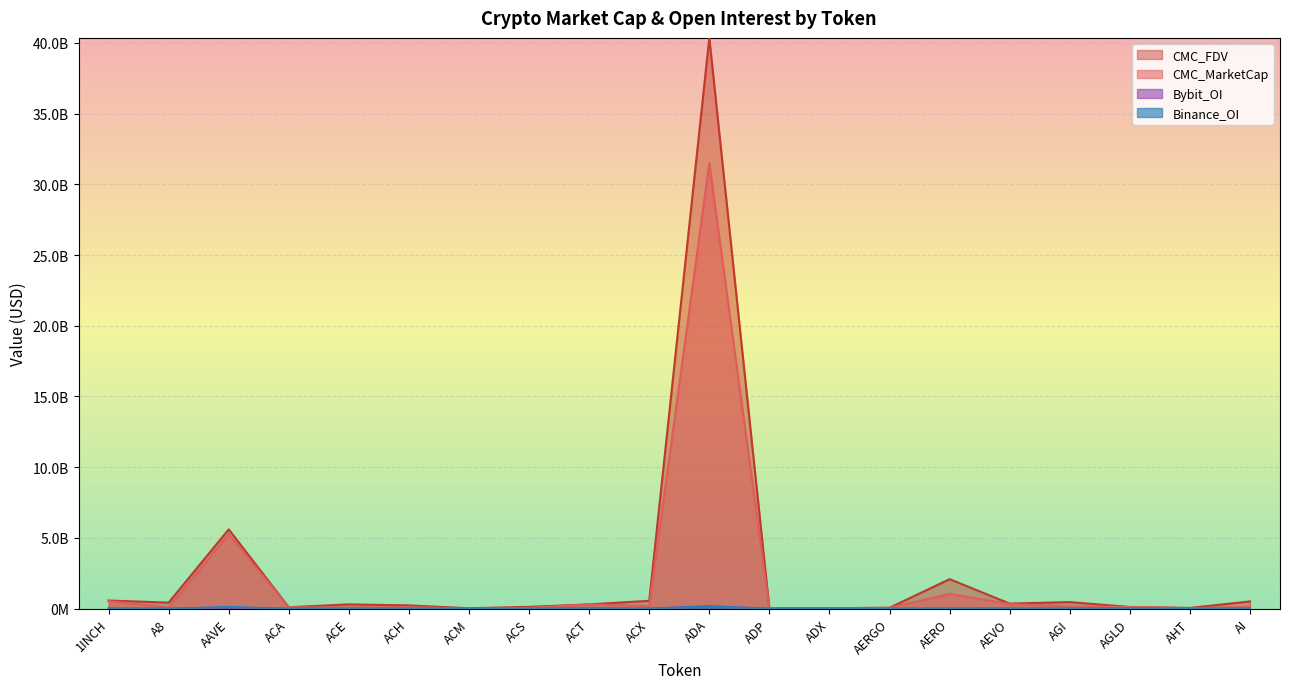

How many values in the CMC_FDV series exceed 306921274?

10